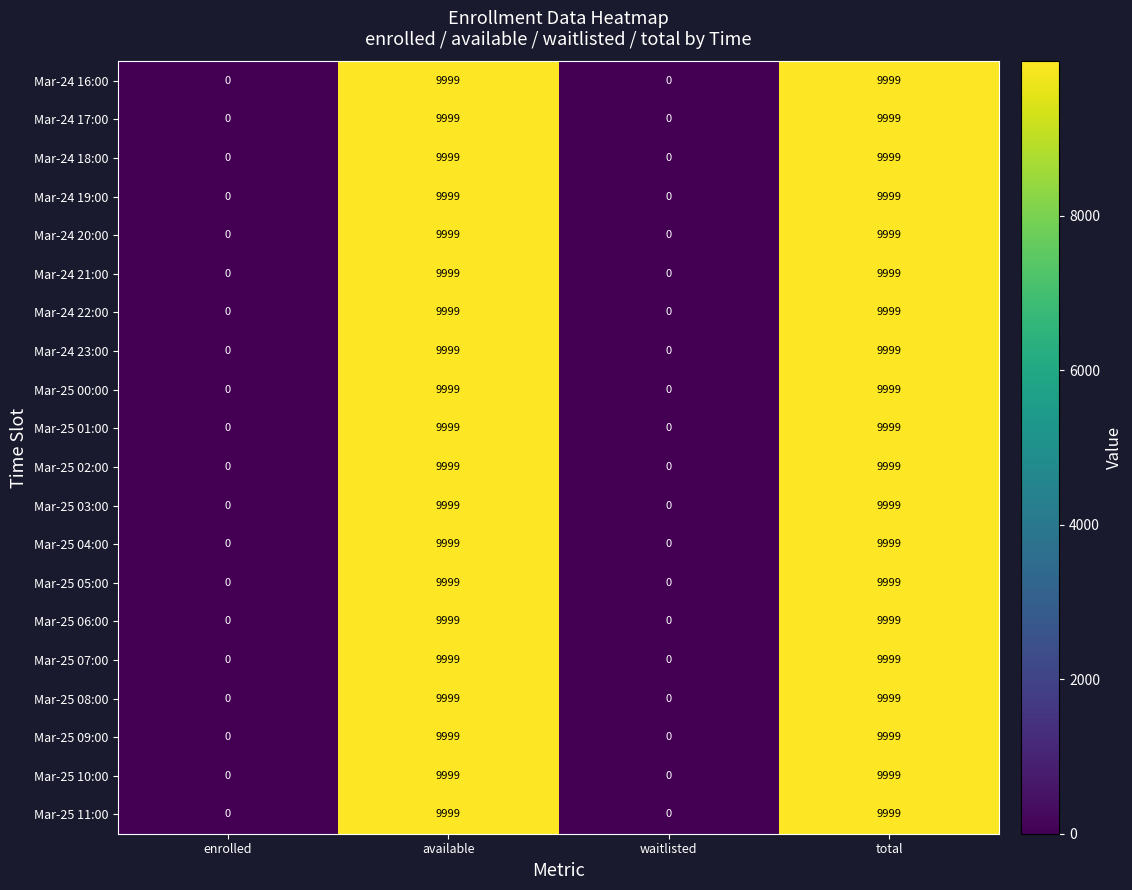

How many Mar-25 07:00 values are between 0 and 9999?

4